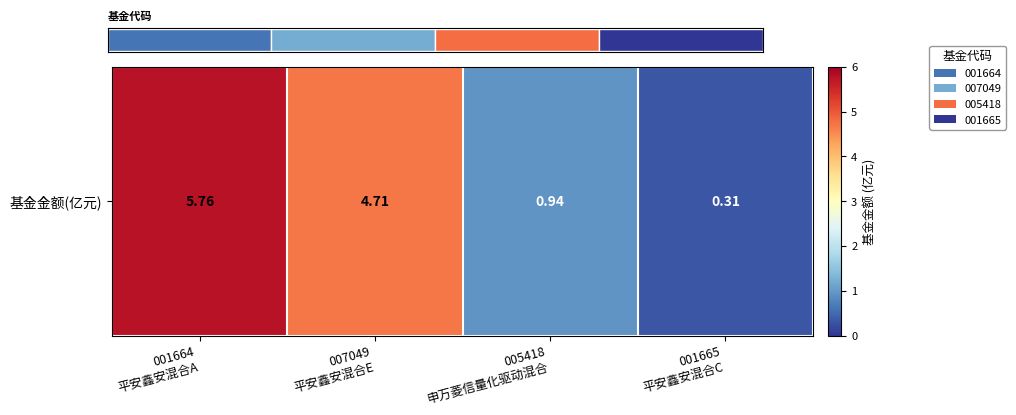

At which category does the chart reach its peak across all series?

001664
平安鑫安混合A